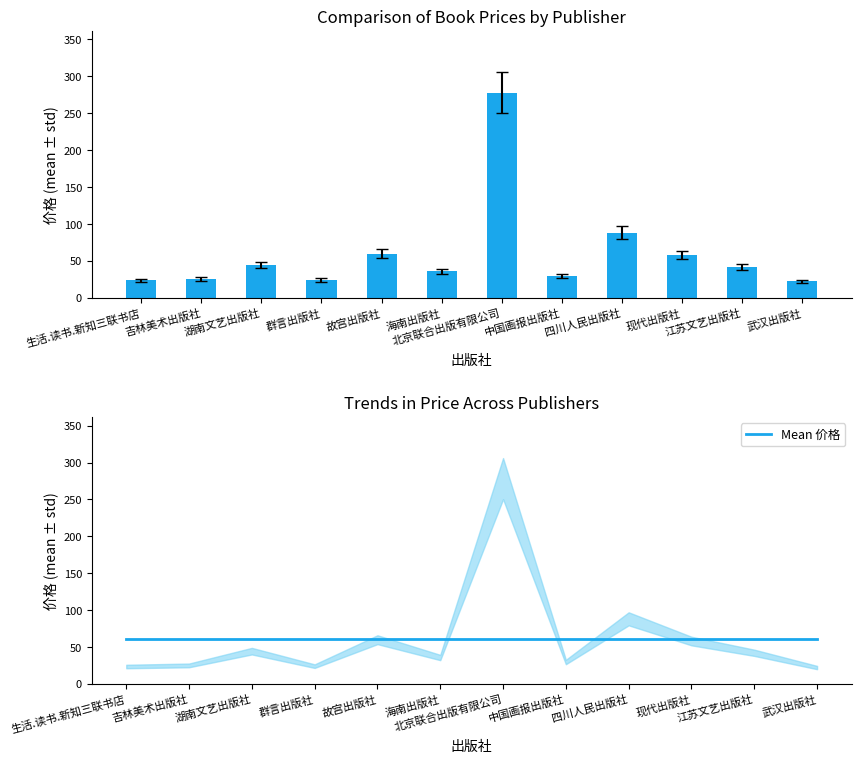

Reading left to right, list all the values displayed in this chart.

价格: 23.7	25.2	44.5	24.2	60.0	35.9	278.2	29.8	88.3	58.2	42.3	22.3
Mean 价格: 61.0	61.0	61.0	61.0	61.0	61.0	61.0	61.0	61.0	61.0	61.0	61.0